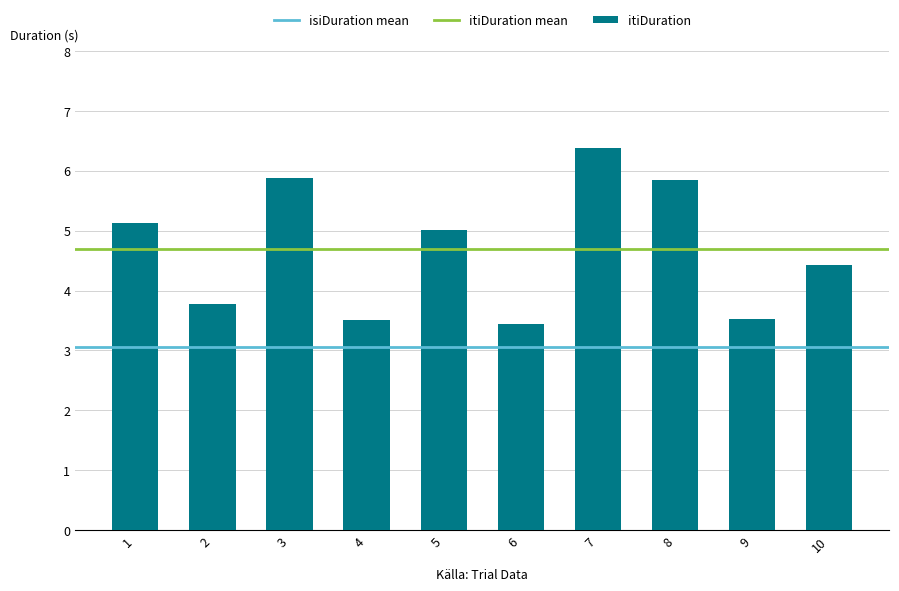

How many data points are less than 5?

5